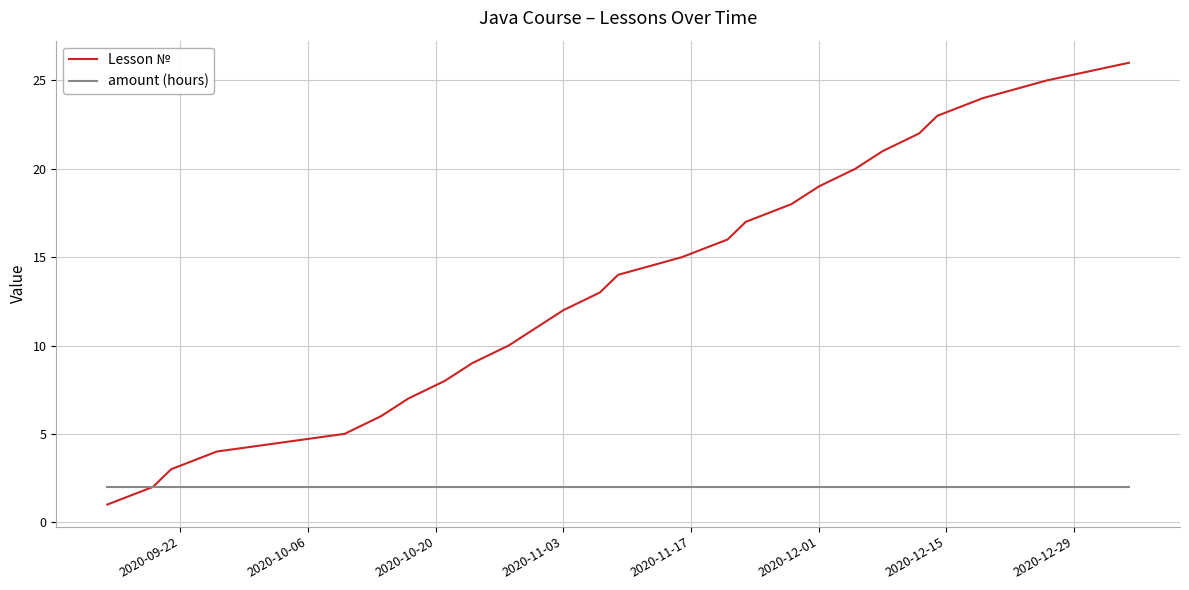

Which series has the widest spread of values?

Lesson №